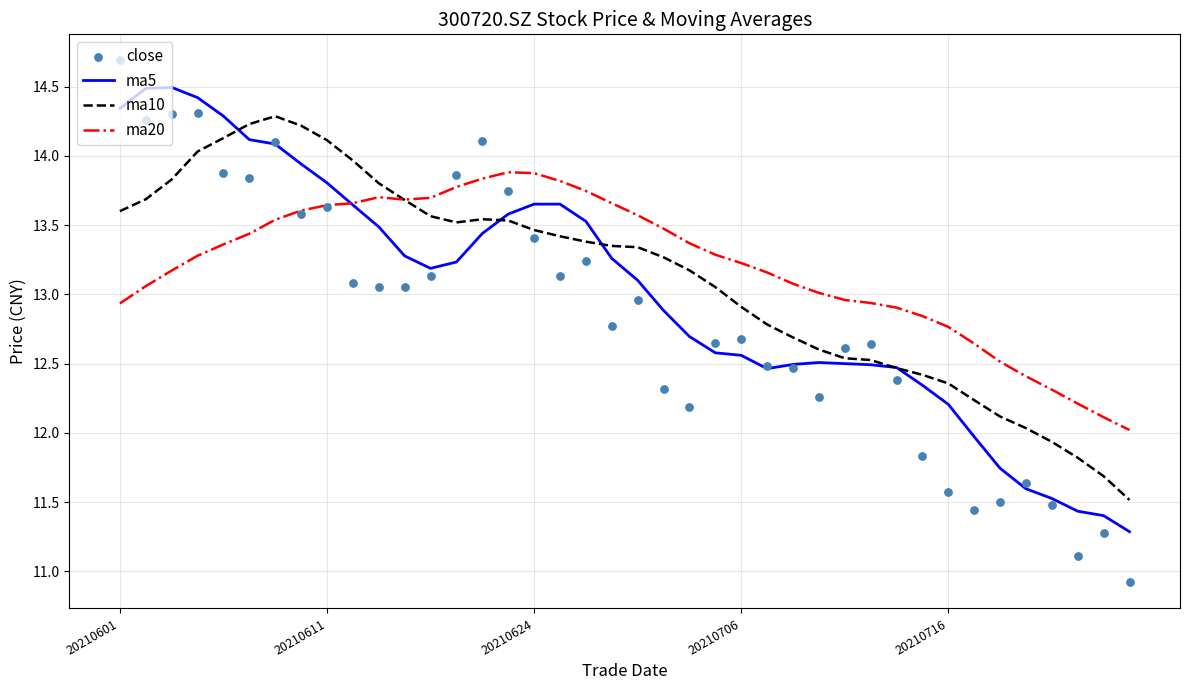

Which series has the largest Y range (max minus min)?

close